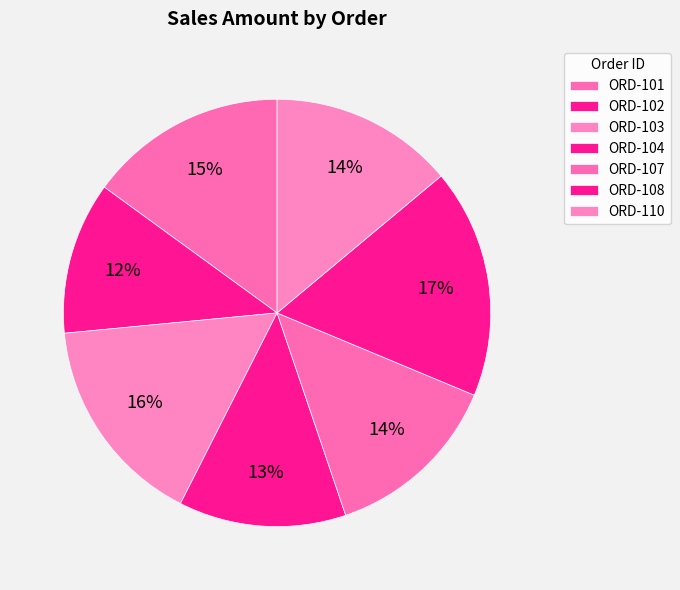

Is there any slice that represents more than half of the pie?

No